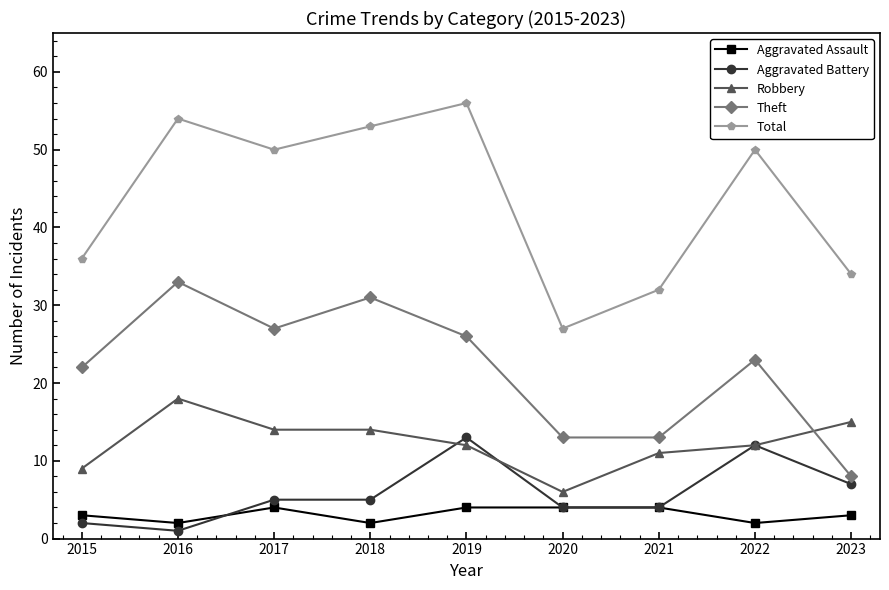

At which label does Robbery reach its minimum?

2020